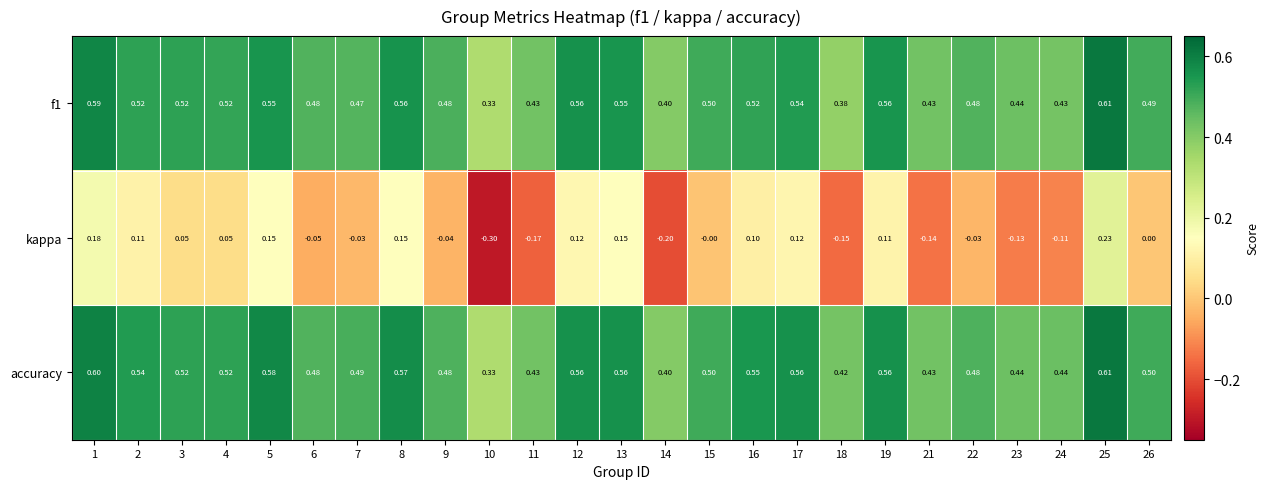

Between 16 and 25, which series saw the biggest shift?

kappa